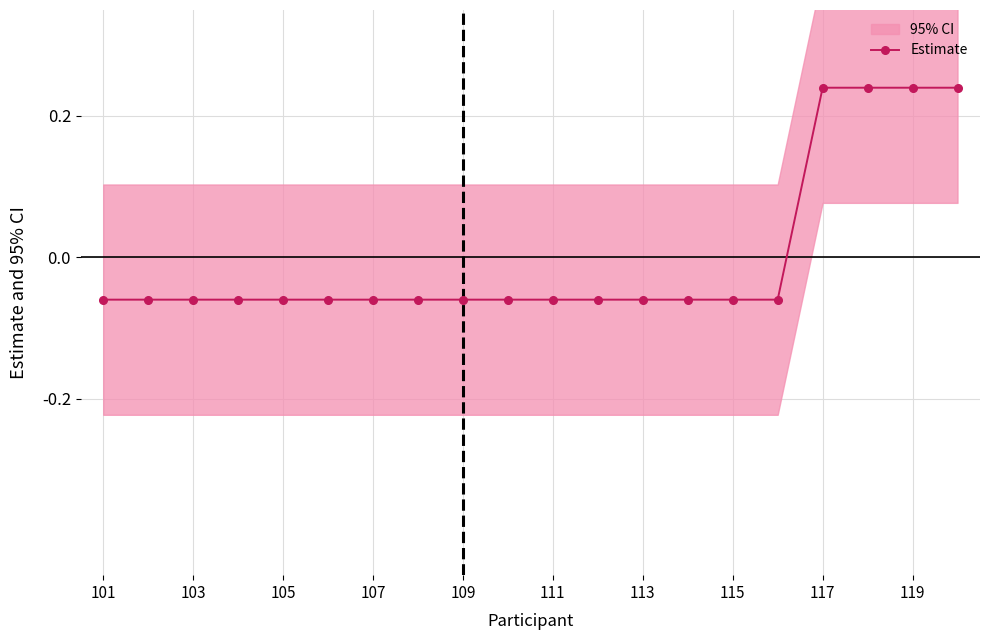

Reading left to right, what are all the values shown in this chart?

-0.1	-0.1	-0.1	-0.1	-0.1	-0.1	-0.1	-0.1	-0.1	-0.1	-0.1	-0.1	-0.1	-0.1	-0.1	-0.1	0.2	0.2	0.2	0.2